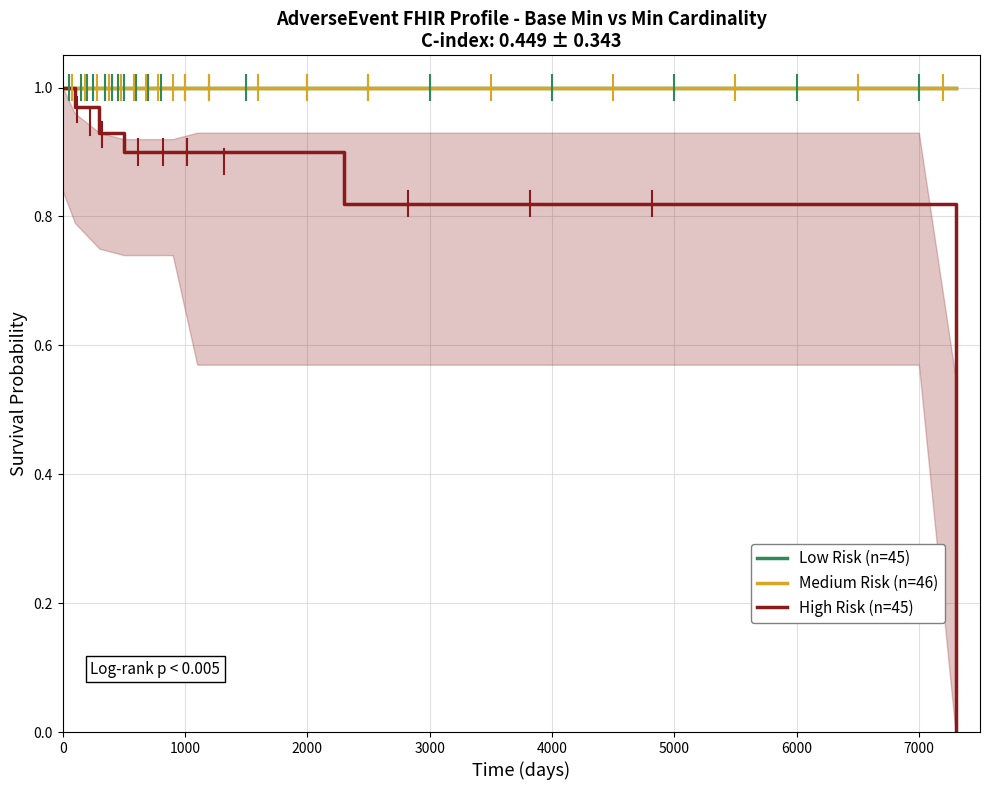

Which series has the largest total across all categories?

Low Risk (n=45)